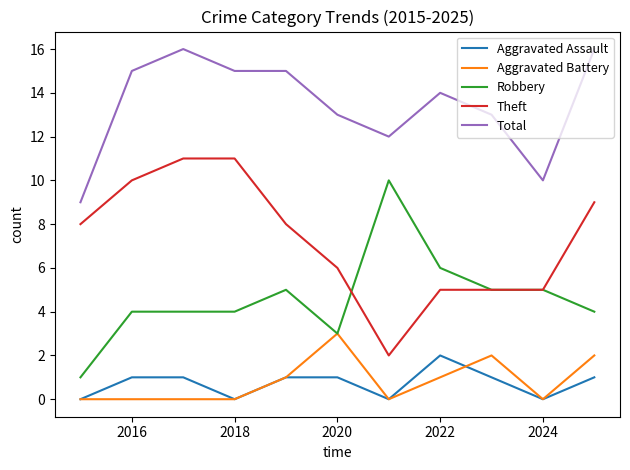

List the series in order of their peak value, lowest first.

Aggravated Assault, Aggravated Battery, Robbery, Theft, Total